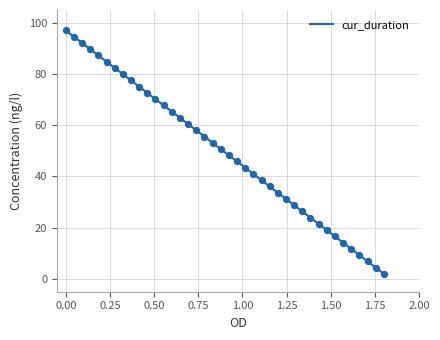

What is the maximum value shown in the chart?

97.0